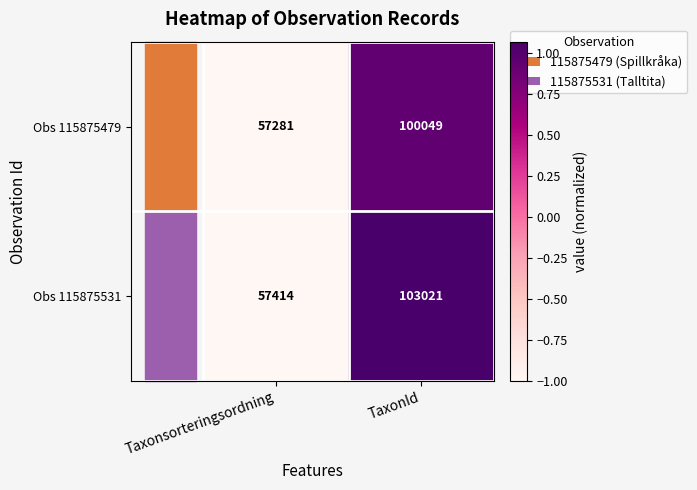

How many data points does each series have?

2